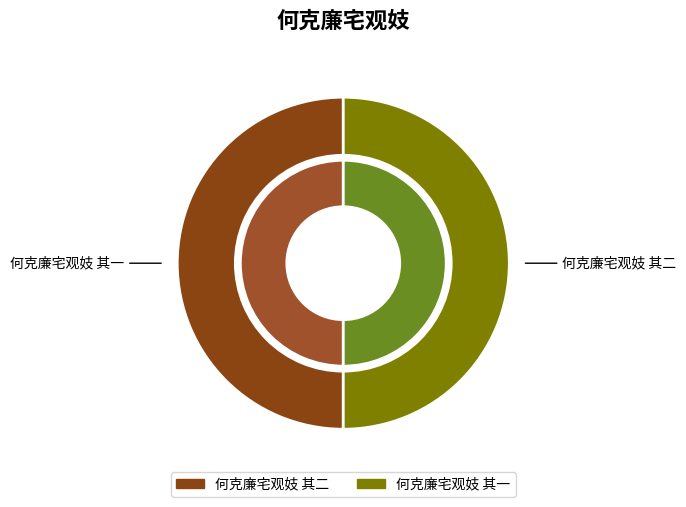

Is it true that 何克廉宅观妓 其二 is 50% of the pie?

True